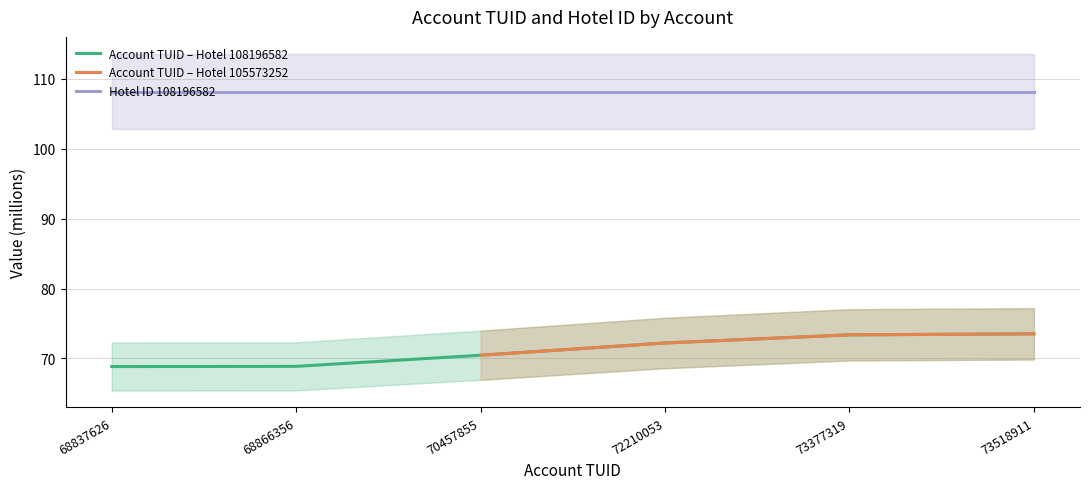

Is this an area chart (filled region under the line)?

No